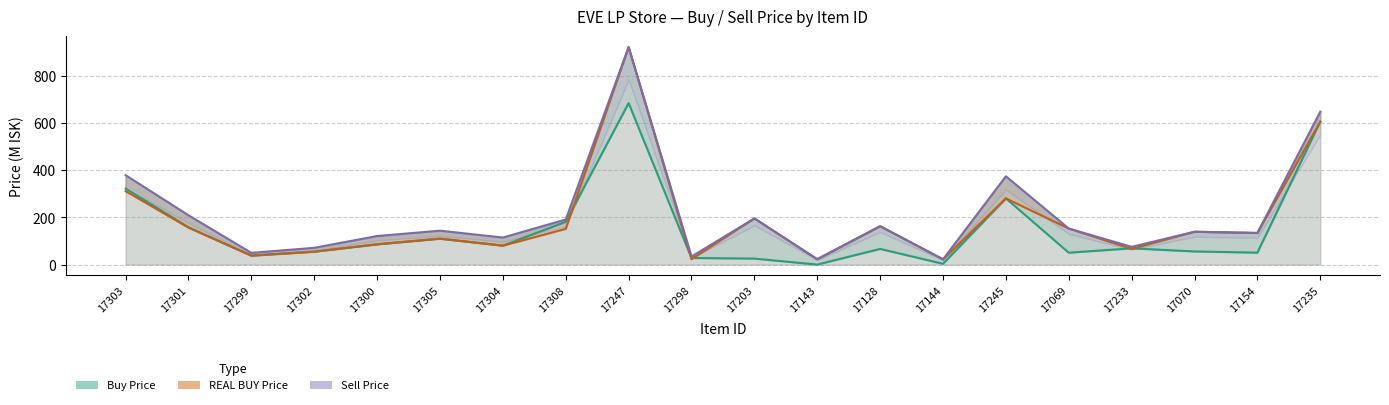

Where is the first local minimum for Buy Price?

17299